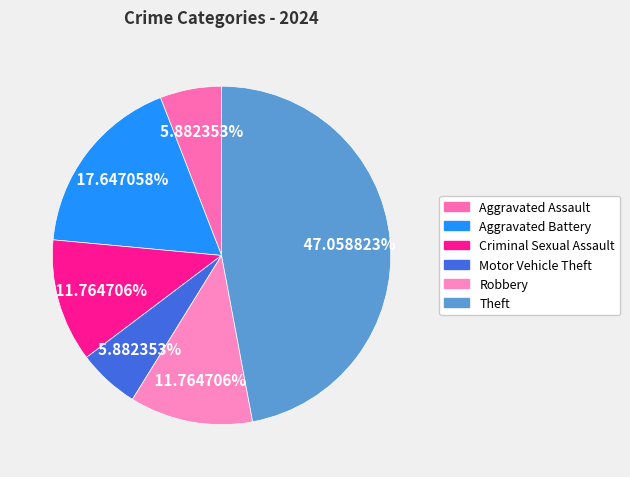

Rank the categories by value from lowest to highest.

Aggravated Assault, Motor Vehicle Theft, Criminal Sexual Assault, Robbery, Aggravated Battery, Theft